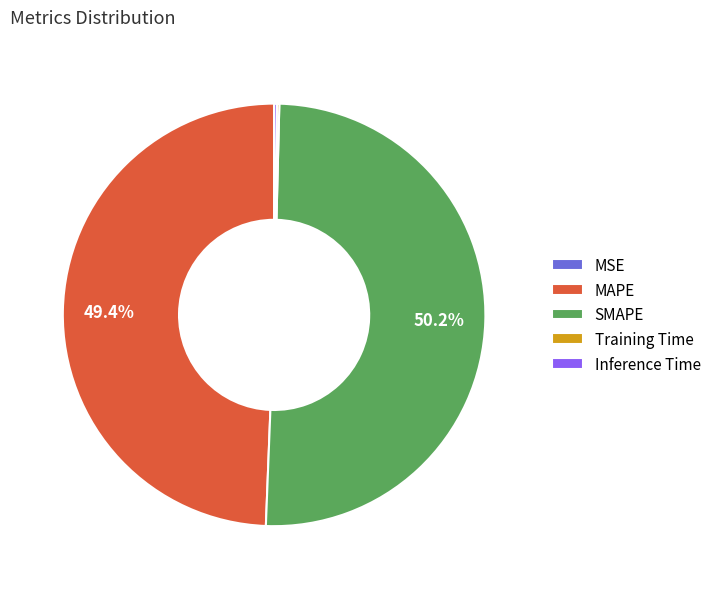

To the nearest percent, what is the difference between the largest and smallest slice percentages?

50%